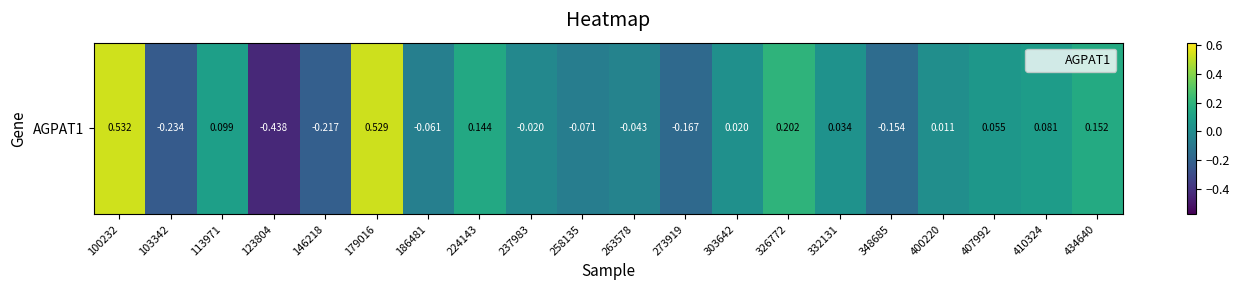

Between 273919 and 100232, which is larger?

100232